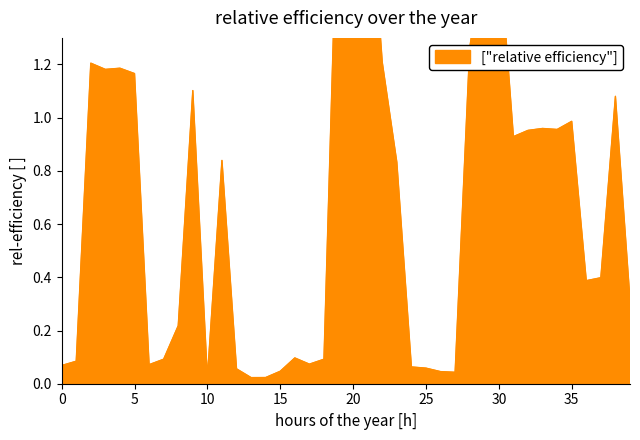

Does the chart have visible grid lines?

No